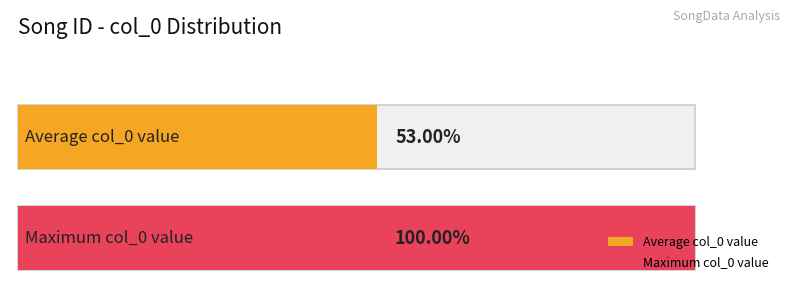

Is it true that the value at 3028 is 1686?

False